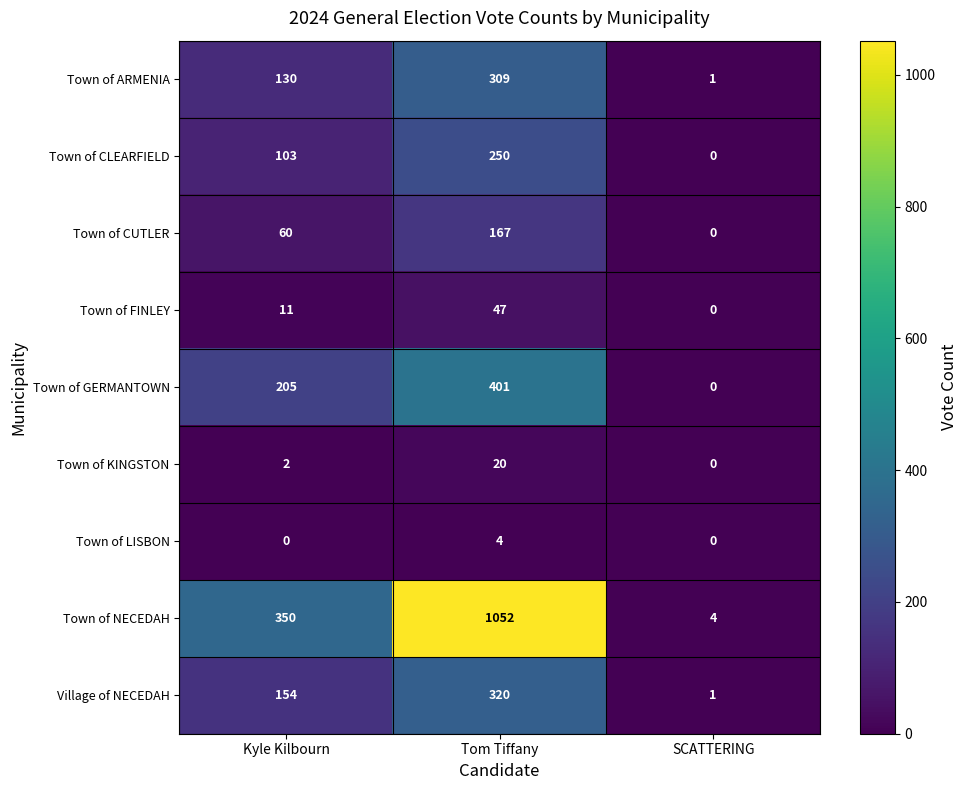

How many series are shown in this chart?

9